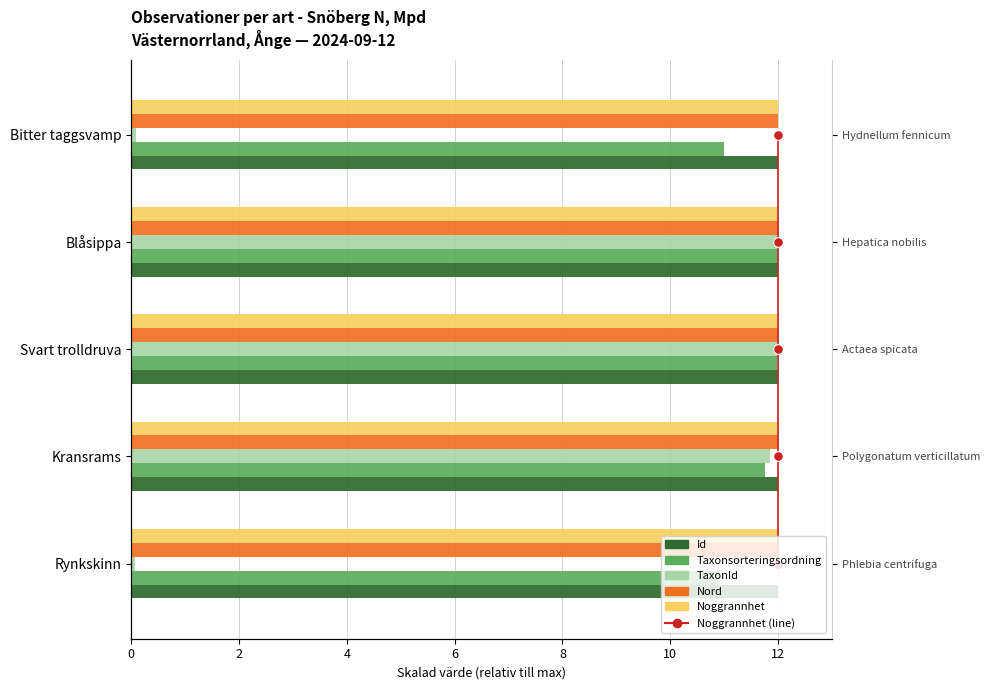

What are all the series names shown in the legend?

Noggrannhet (line), Id, Taxonsorteringsordning, TaxonId, Nord, Noggrannhet